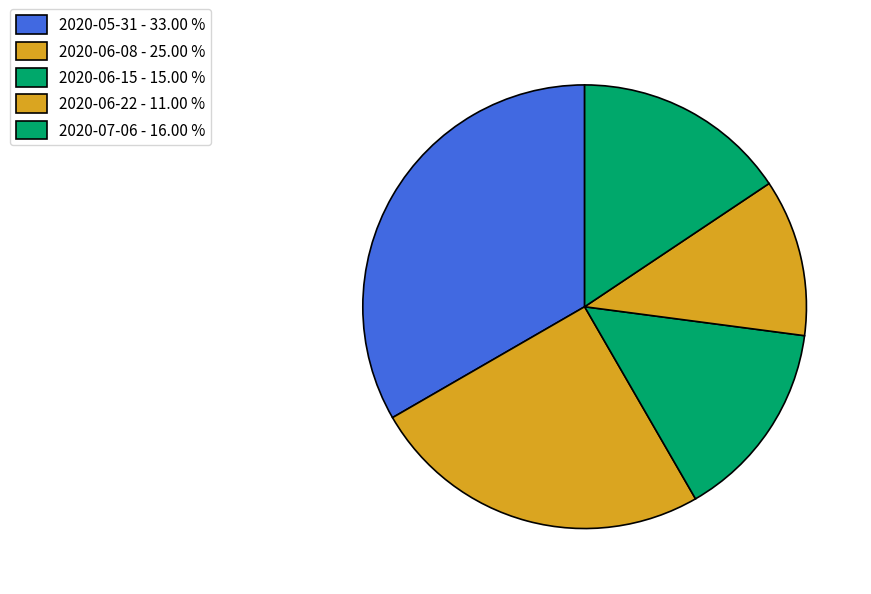

Rank the categories by value from highest to lowest.

2020-05-31 - 33.00 %, 2020-06-08 - 25.00 %, 2020-07-06 - 16.00 %, 2020-06-15 - 15.00 %, 2020-06-22 - 11.00 %